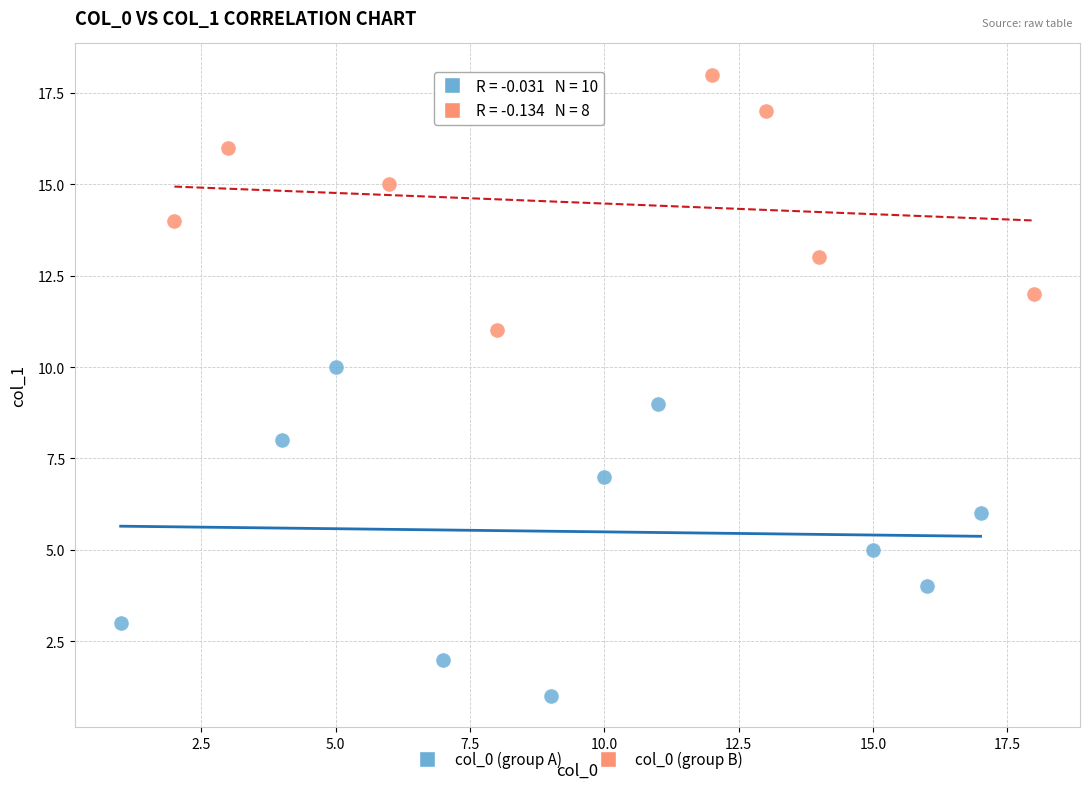

Which series reaches the minimum Y coordinate?

col_0 (group A)